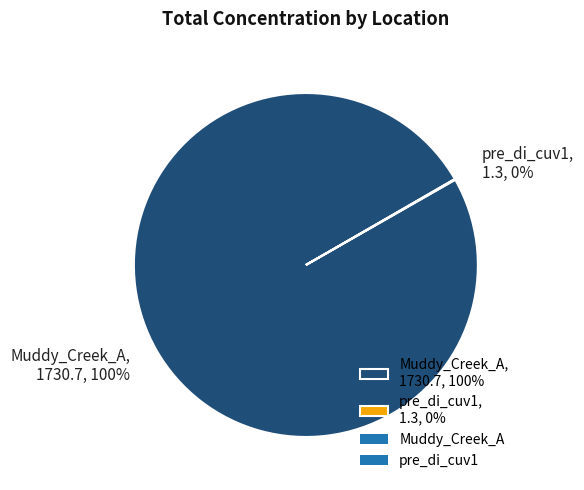

Does any single category account for the majority?

Yes